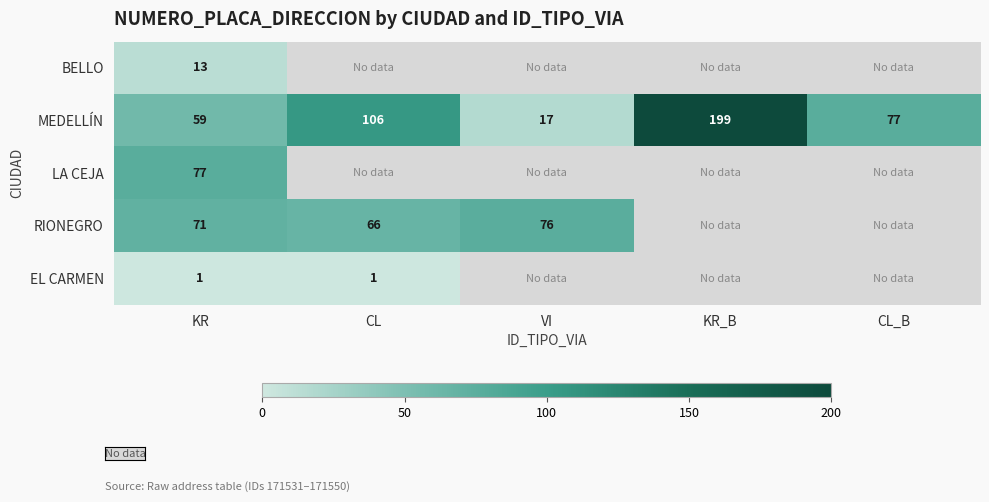

What is the greatest value displayed?

199.0